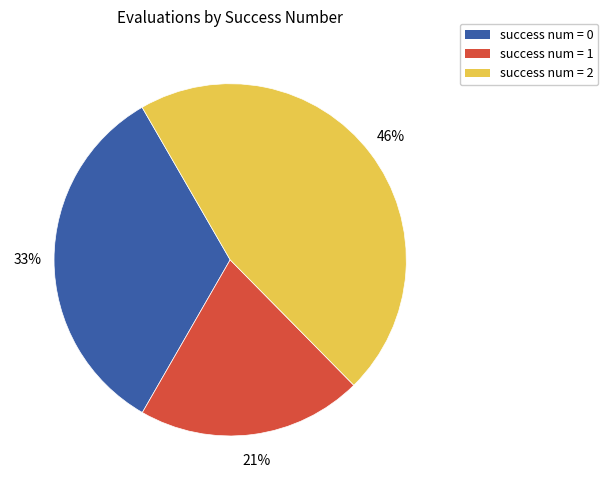

To the nearest percent, what is the average slice percentage?

33%